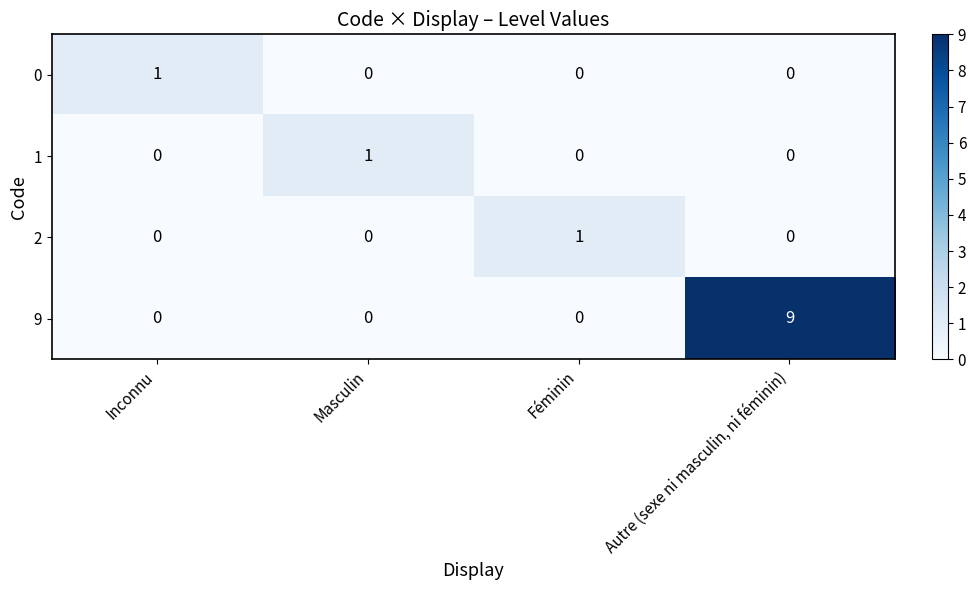

Reading right to left, what are all the values shown in this chart?

0: 0	0	0	1
1: 0	0	1	0
2: 0	1	0	0
9: 9	0	0	0